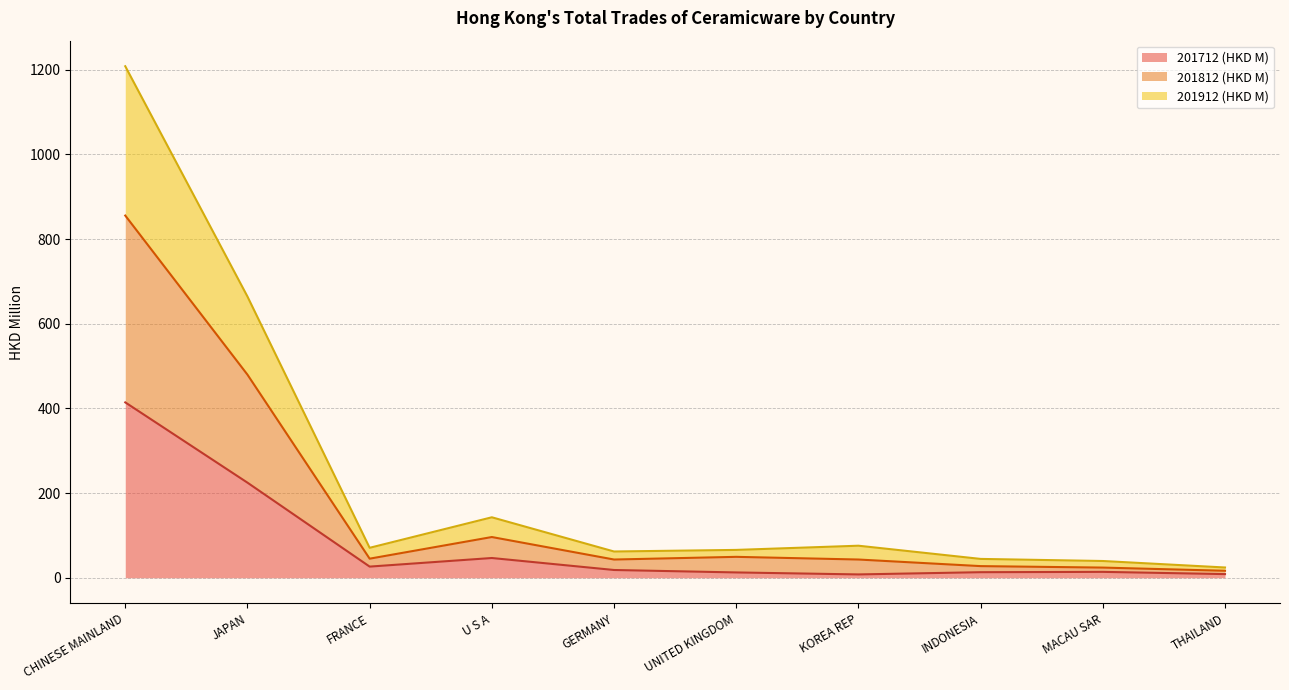

What is the total value across all series at JAPAN?

664.4